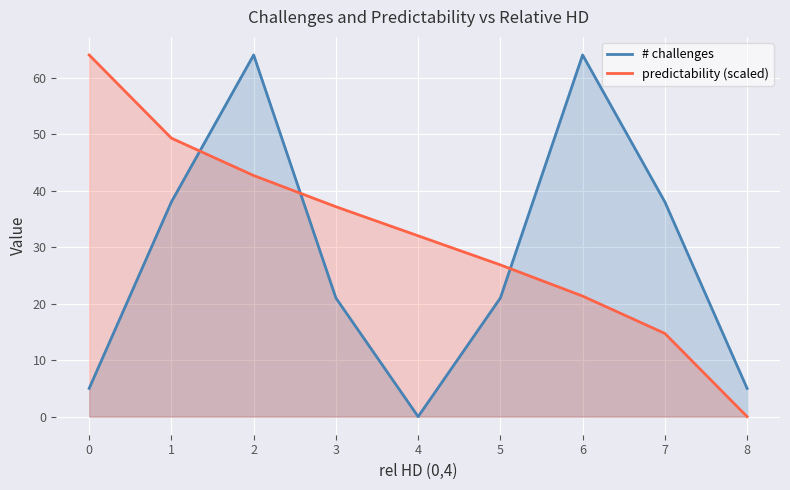

True or false: predictability (scaled) has more than 1 points higher than both neighbors.

False